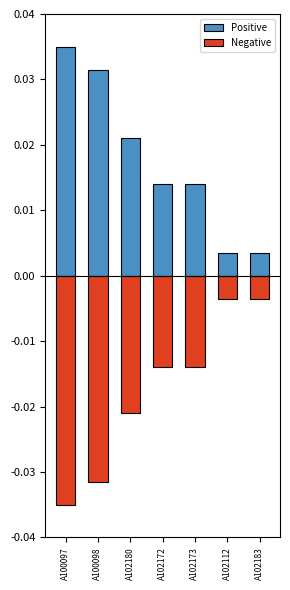

What are all the series names shown in the legend?

Positive, Negative